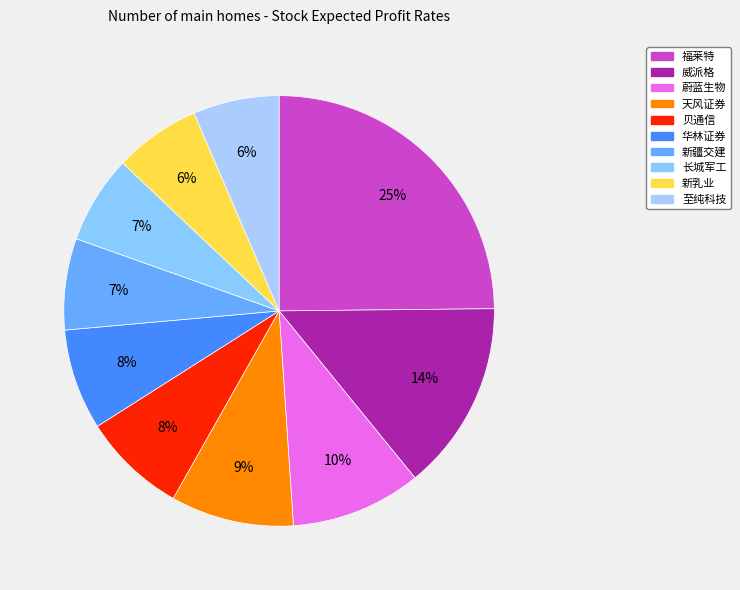

Which slice is the largest?

福莱特